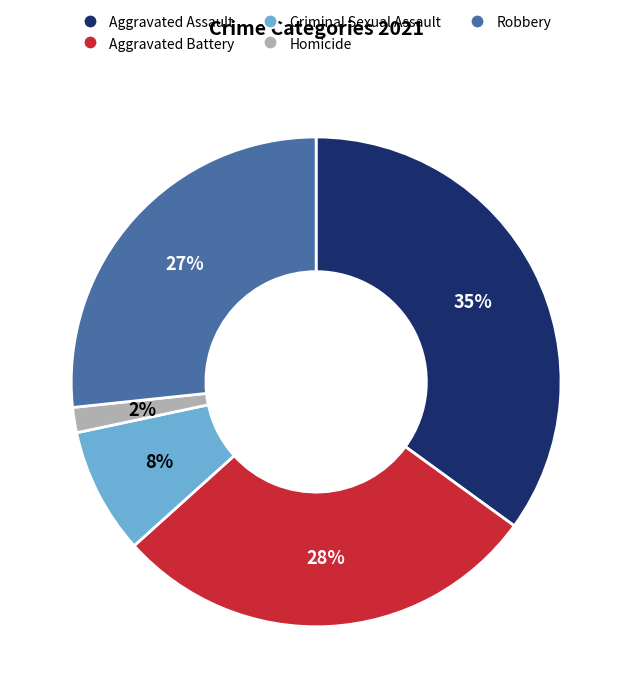

To the nearest percent, what is the difference between the largest and smallest slice percentages?

33%